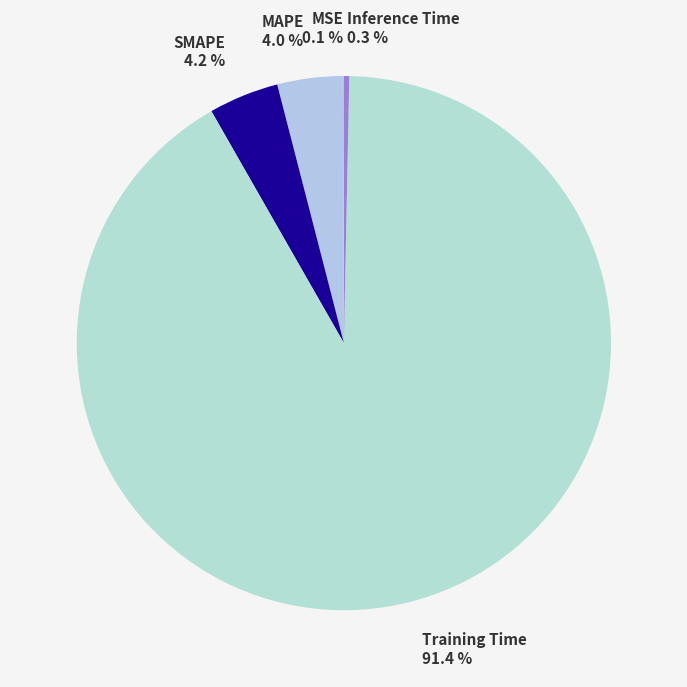

Is SMAPE the majority of the pie?

No